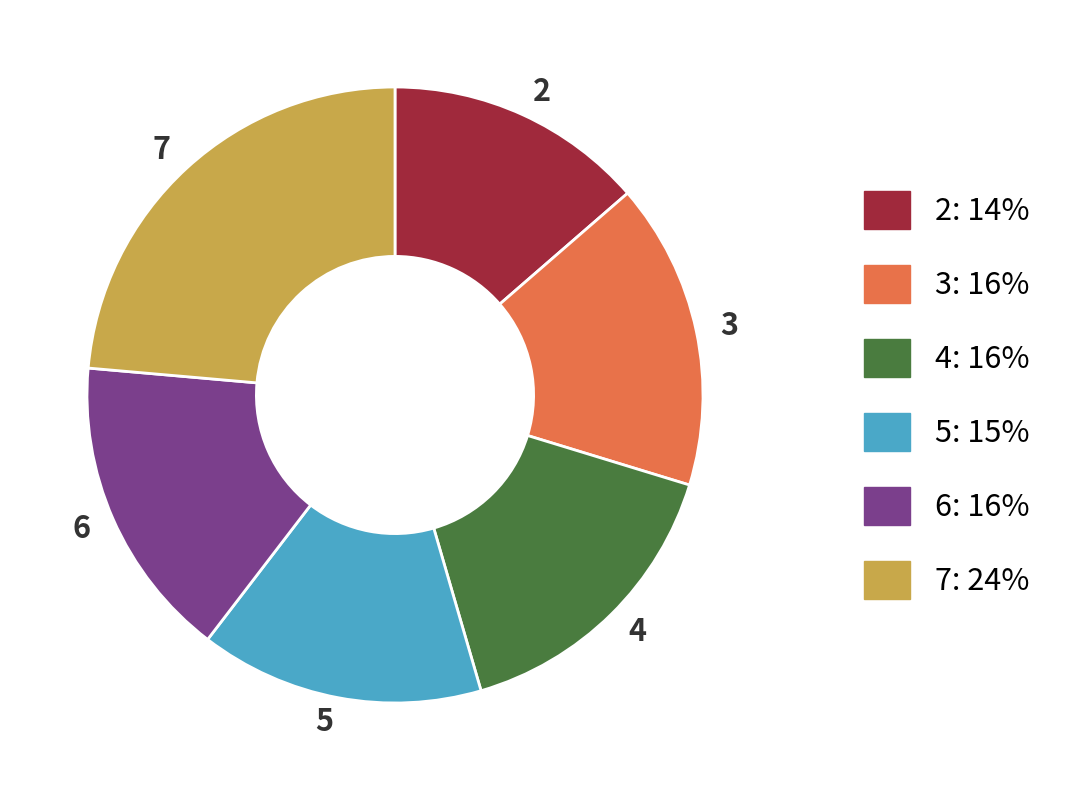

Which slice is the largest?

7